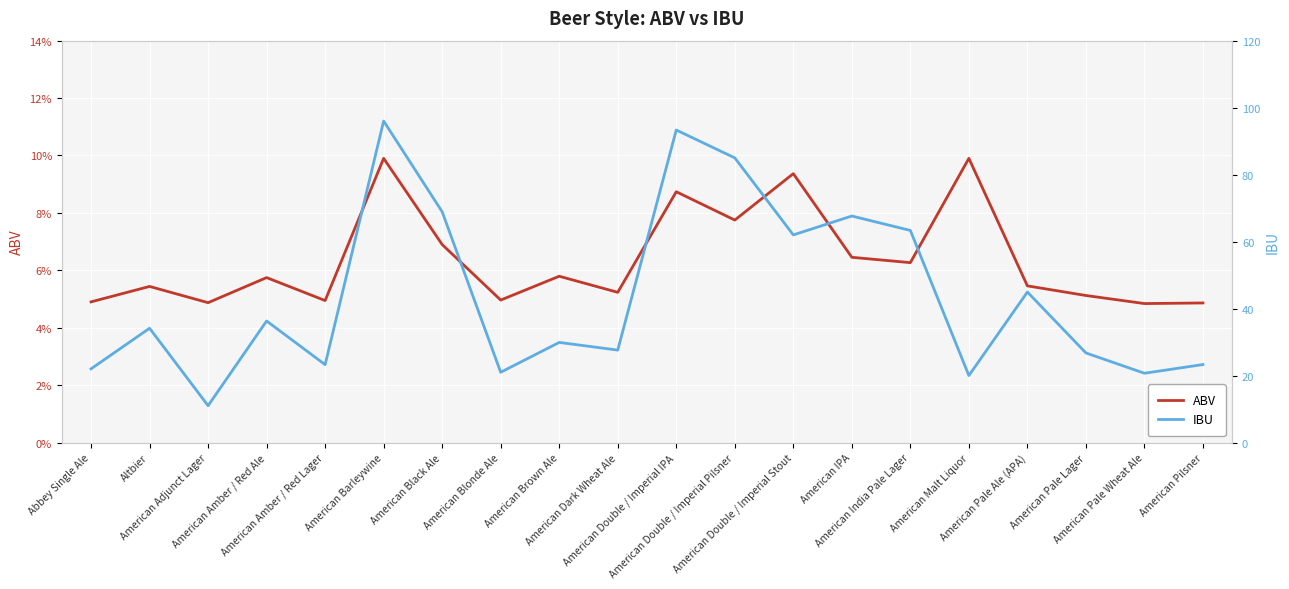

Rank the series by their average value, from lowest to highest.

ABV, IBU